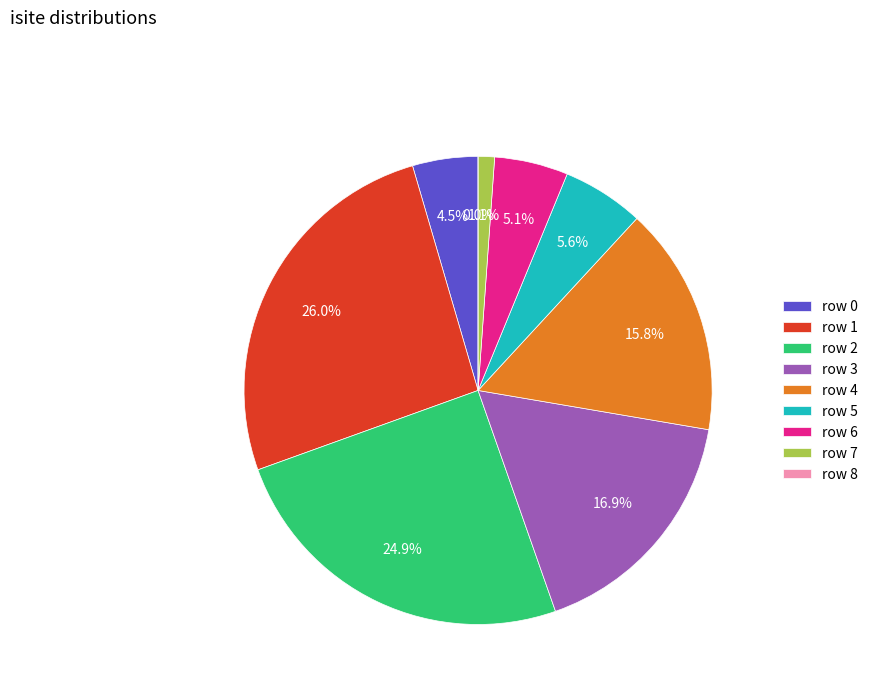

Between row 2 and row 3, which is larger?

row 2